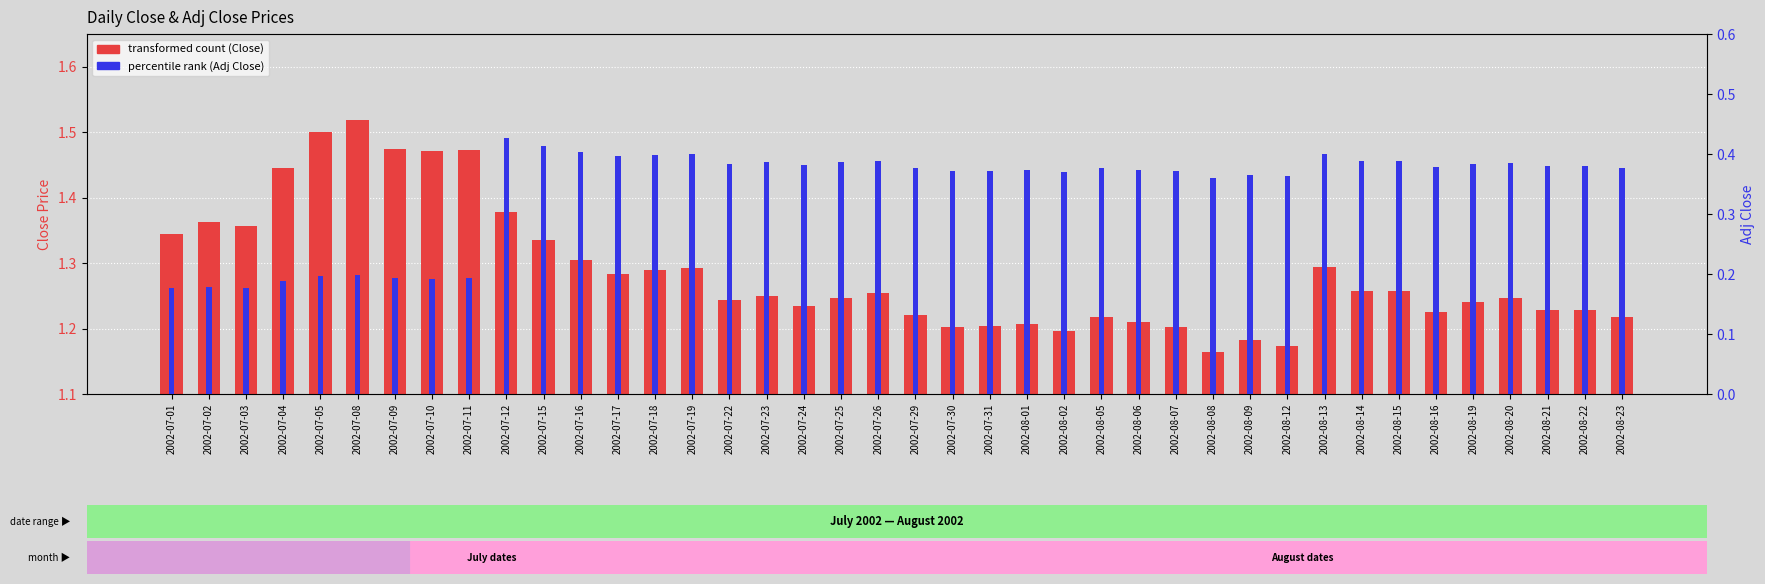

What is the total value across all series at 2002-07-17?

1.7